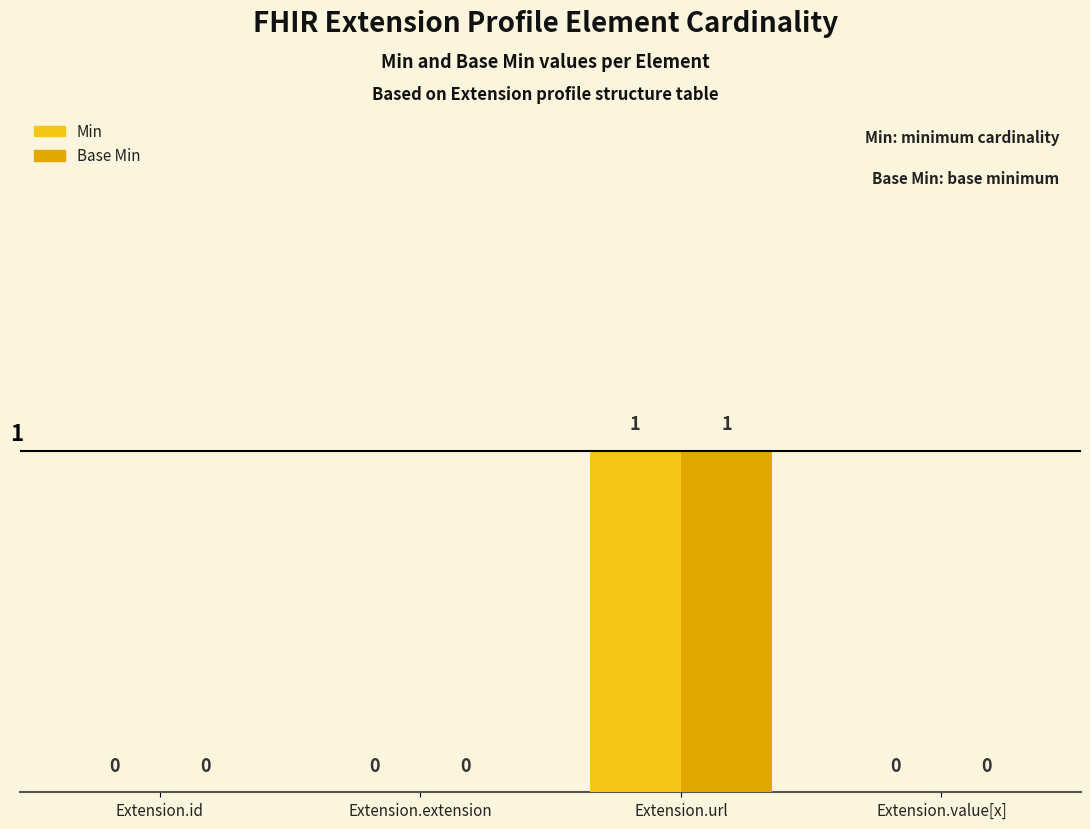

Reading left to right, what are all the values shown in this chart?

Min: Extension.id=0	Extension.extension=0	Extension.url=1	Extension.value[x]=0
Base Min: Extension.id=0	Extension.extension=0	Extension.url=1	Extension.value[x]=0